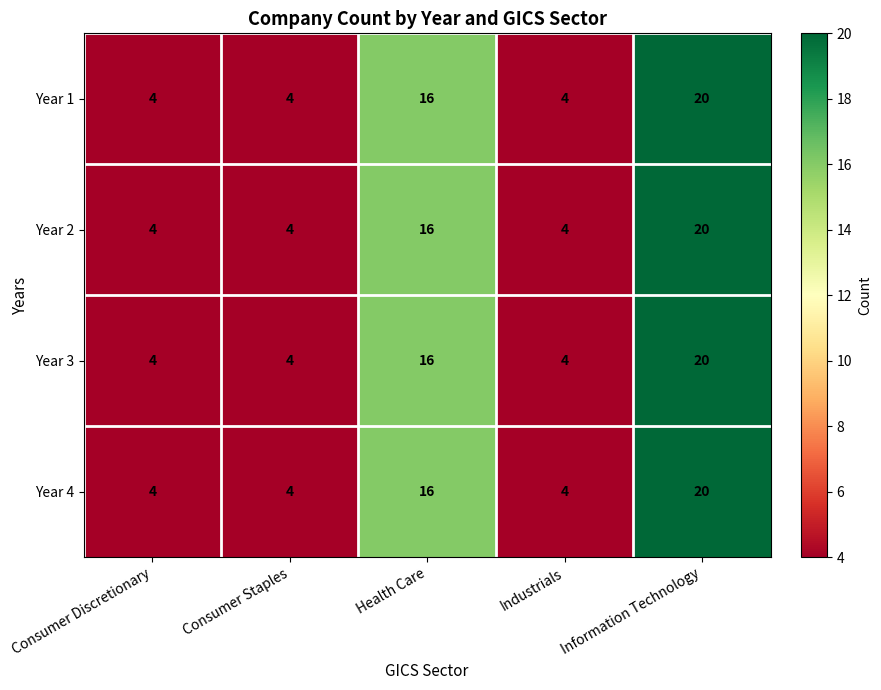

What is the sum of the Year 1 values at Information Technology and Health Care?

36